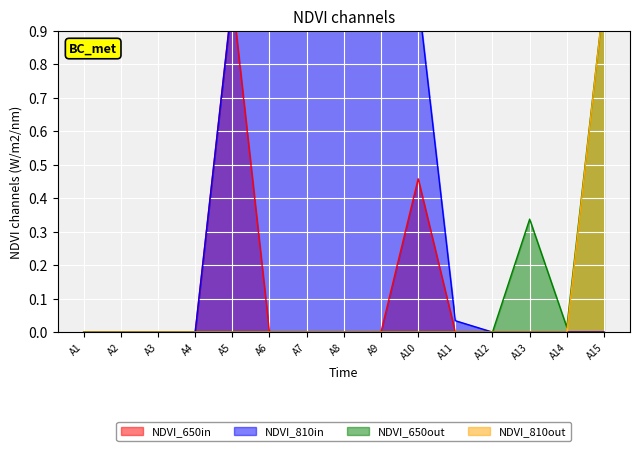

Does the chart display data point markers on the line(s)?

No